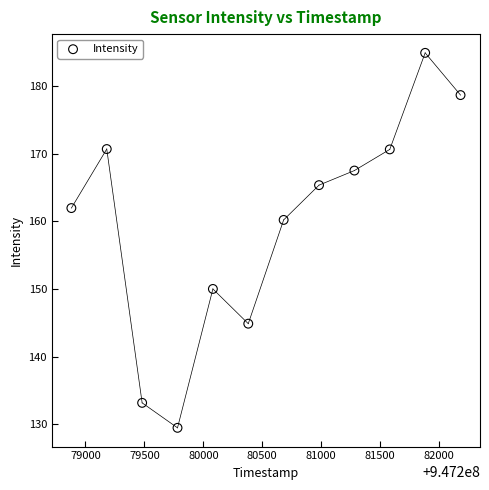

What is the average X value?

947280531.0